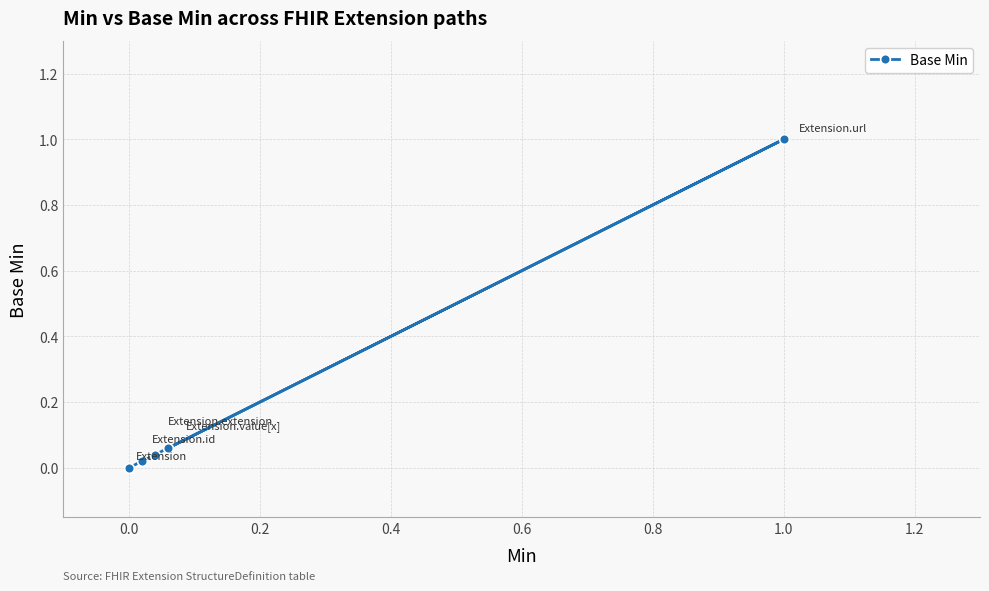

What is the sum of all values?

1.1